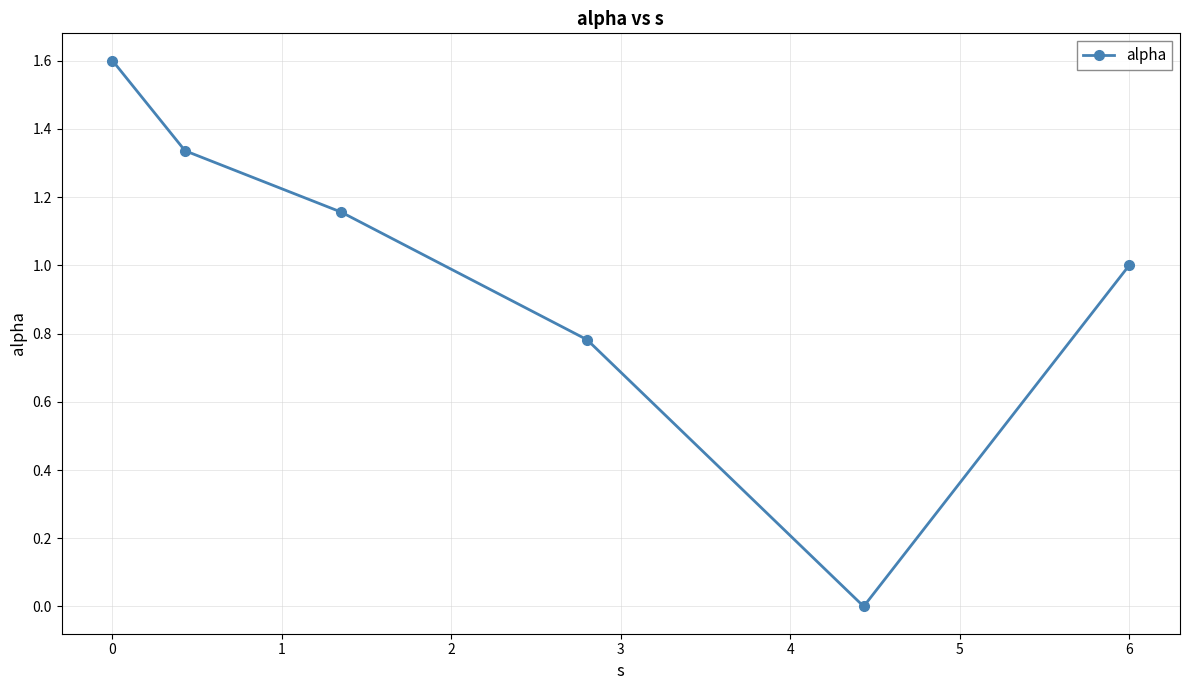

True or false: the data has more than 0 interior local peaks.

False